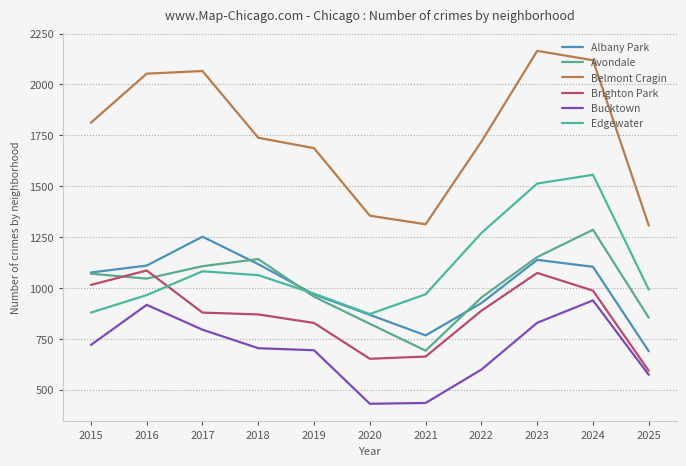

What value does the Edgewater series have at 2021?

969